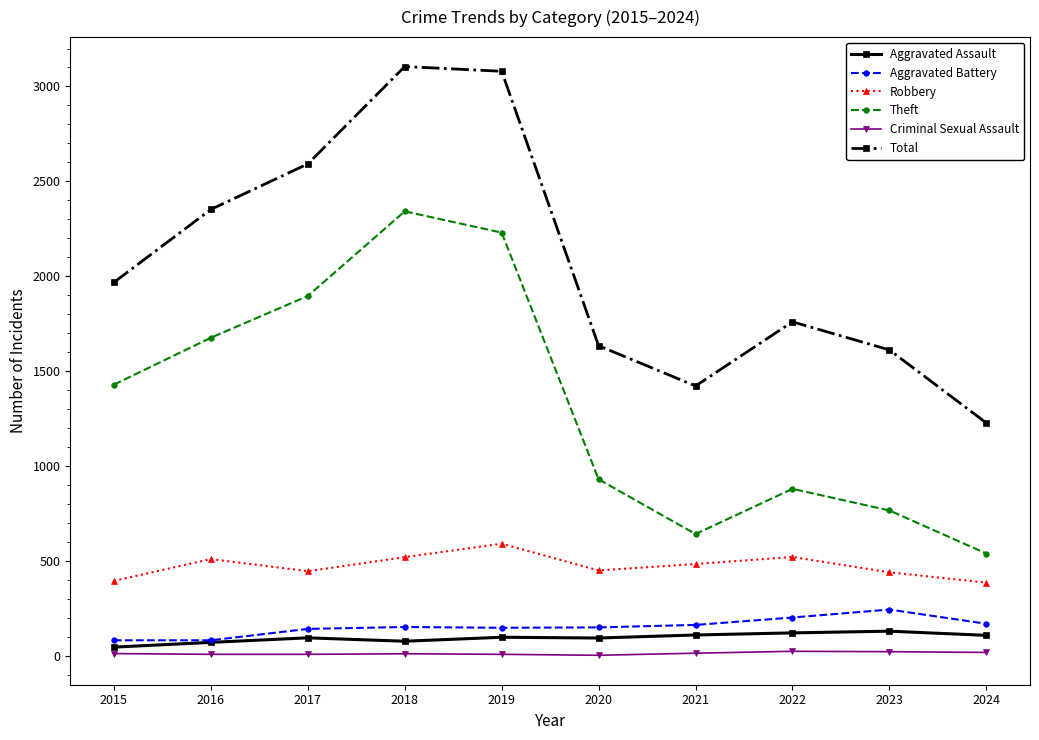

What is the total value across all series at 2020?

3261